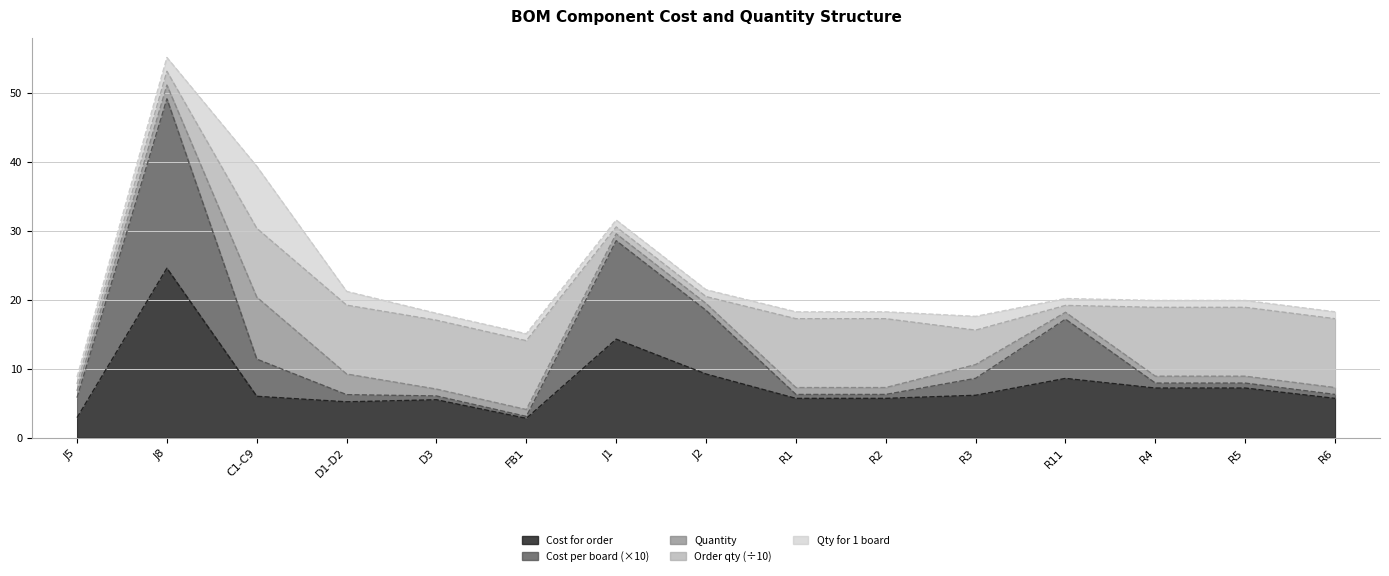

What is the average value of the Quantity series?

1.8